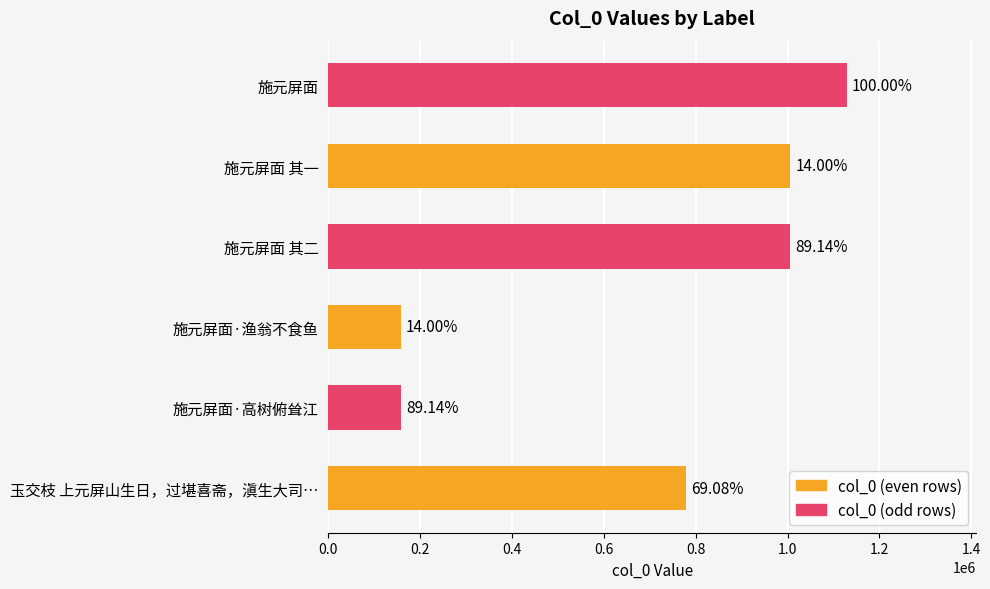

What is the difference between the maximum and second lowest values in the col_0 (odd rows) series?

122485